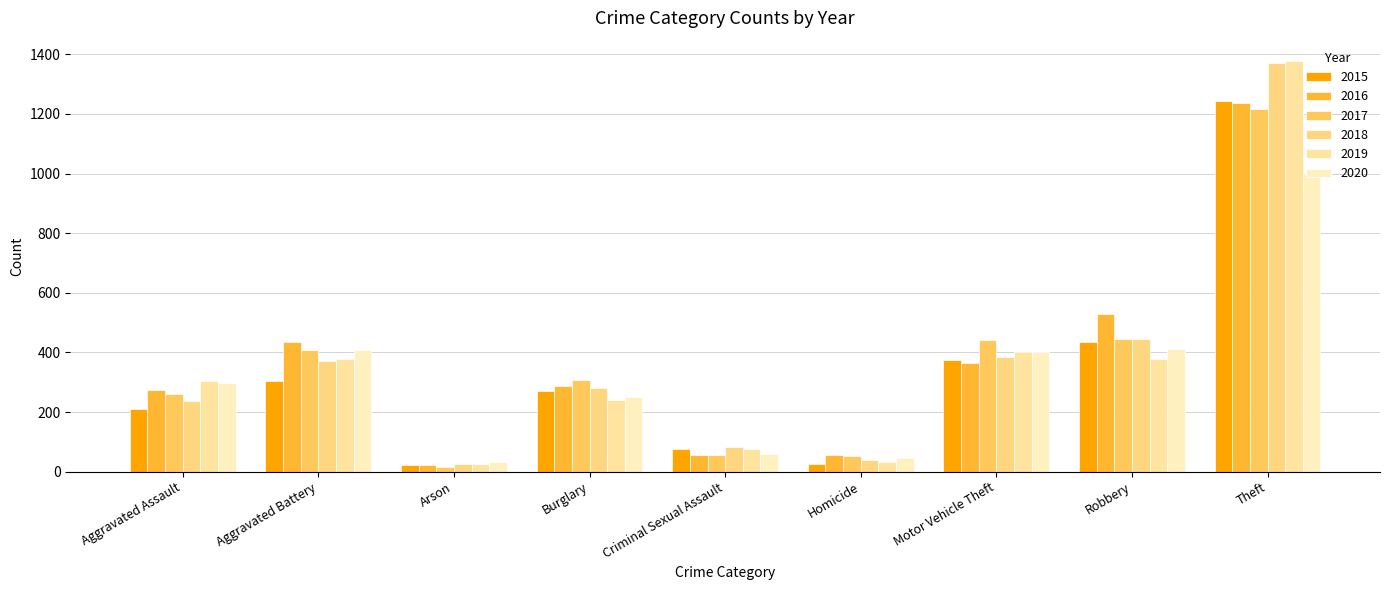

True or false: 2018 has a value of 386 at Aggravated Assault.

False